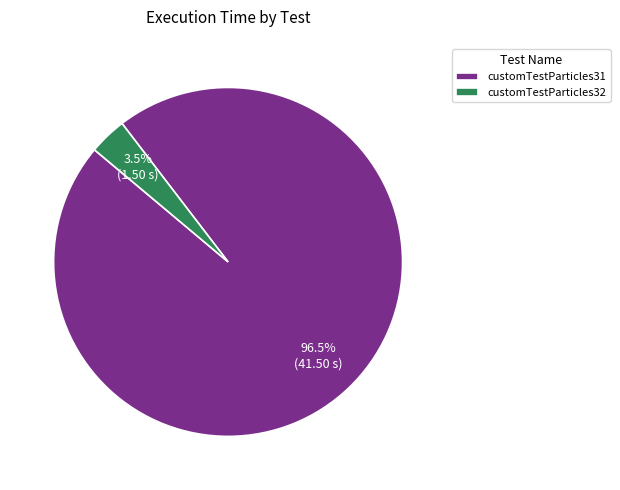

What is the smallest slice in the pie chart?

customTestParticles32